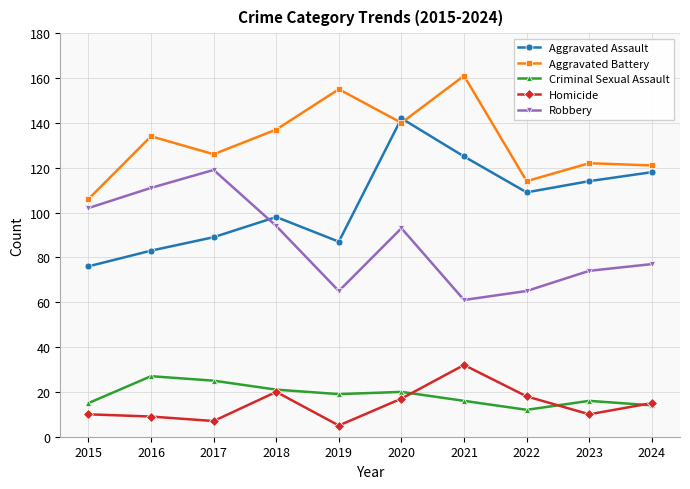

Which category has the lowest value across all series?

2019